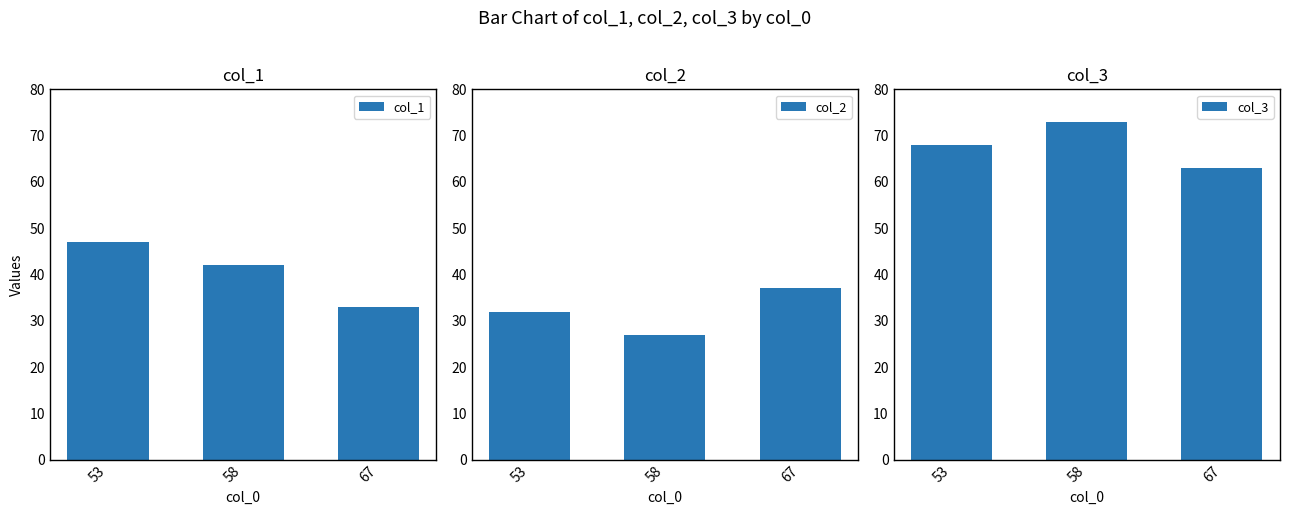

What is the lowest value of the col_2 series?

27